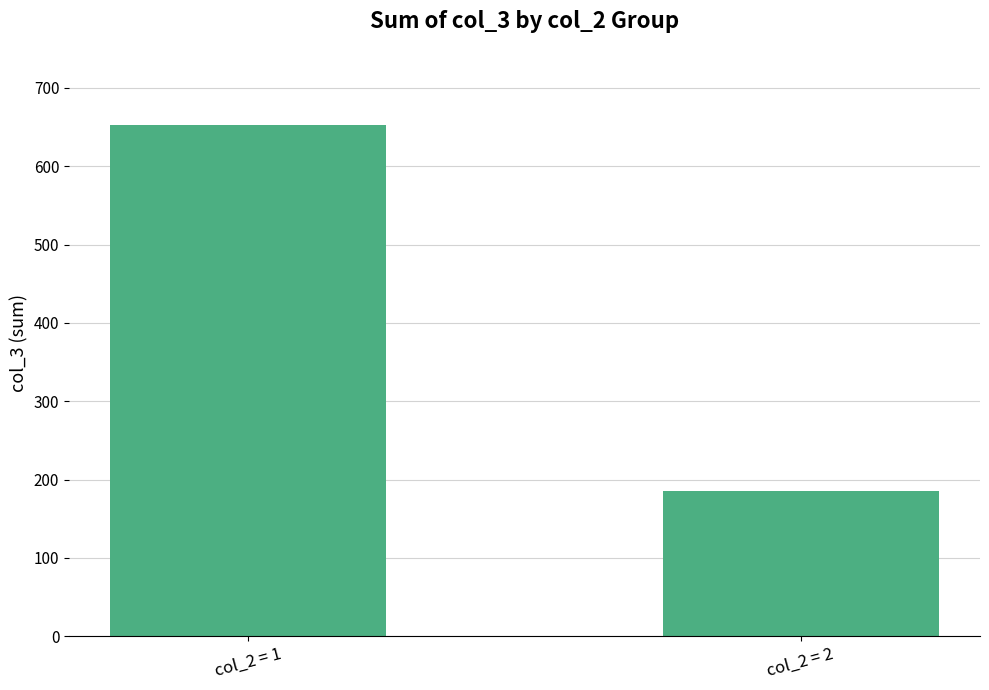

What is the ratio of the value at col_2 = 2 to the value at col_2 = 1?

0.3